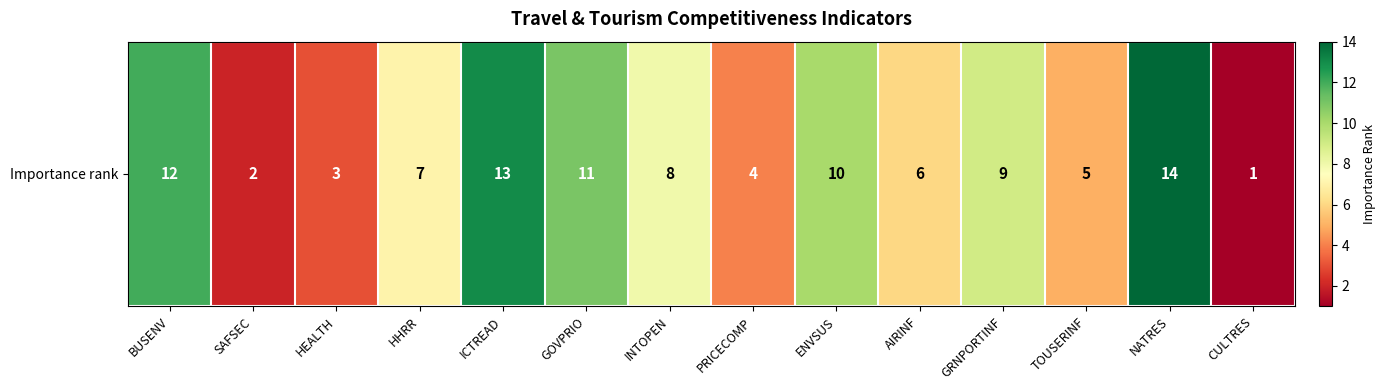

Between HEALTH and ICTREAD, which is larger?

ICTREAD